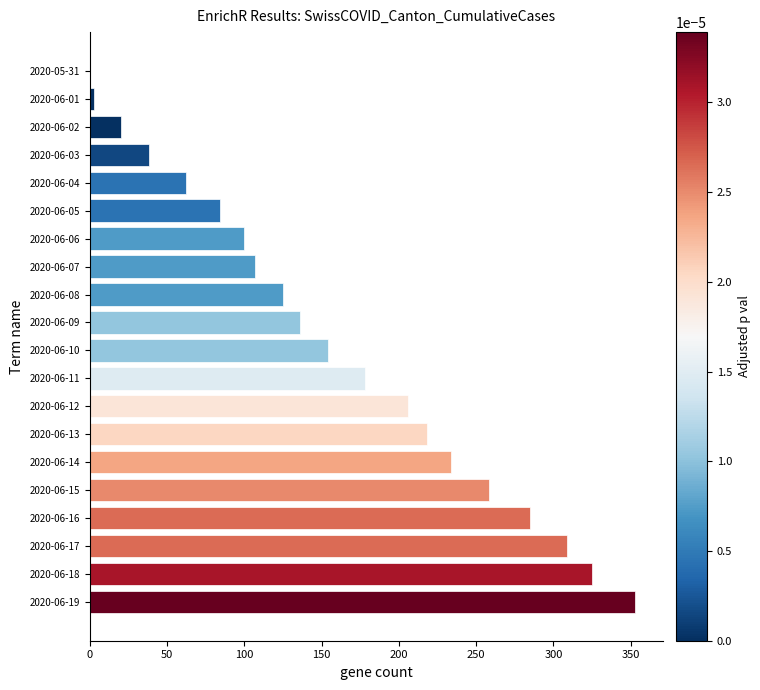

What is the sum of all values?

3195